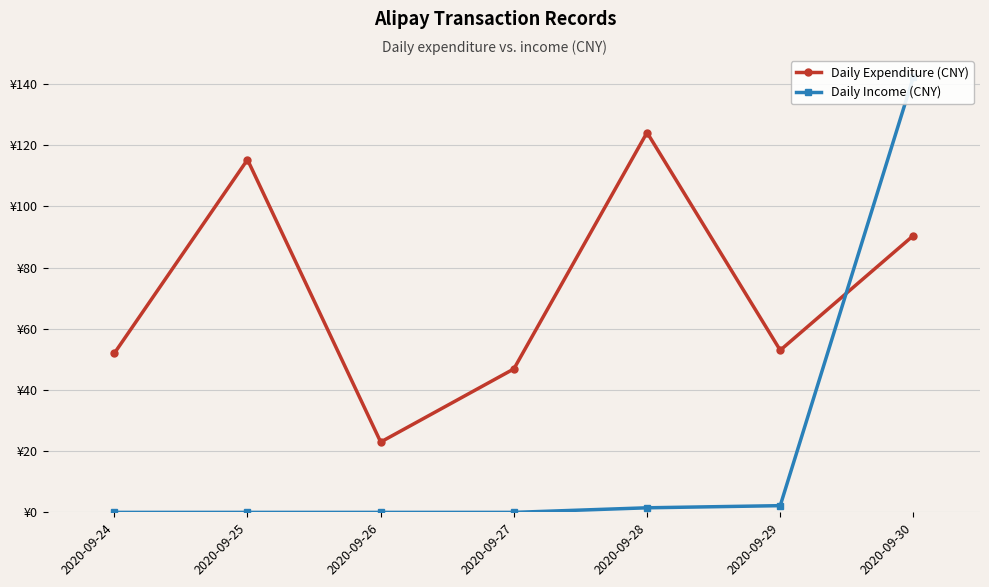

Between 2020-09-26 and 2020-09-24, which is larger?

2020-09-24